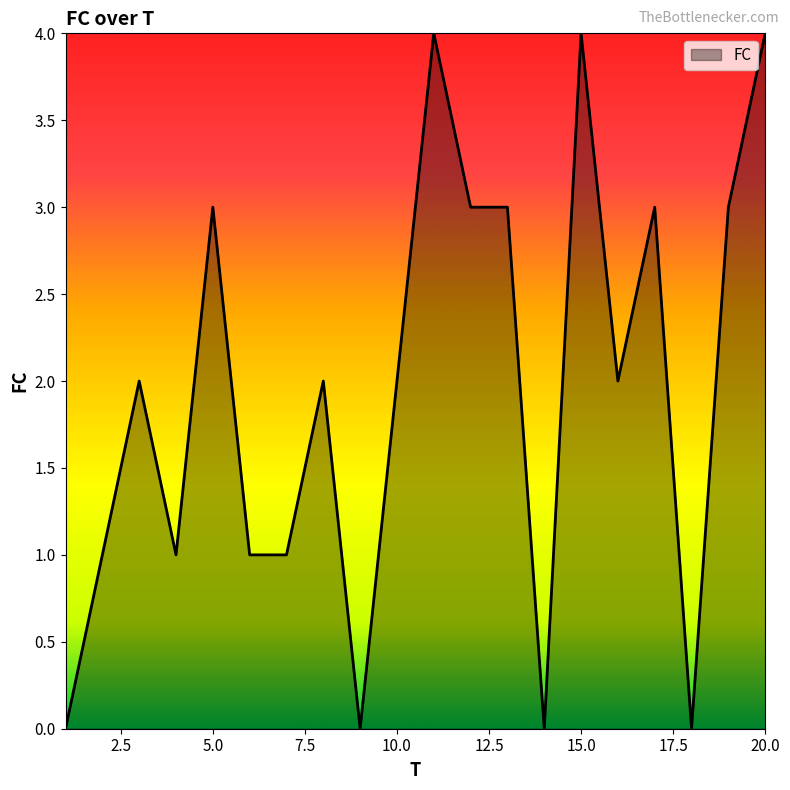

What is the greatest value displayed?

4